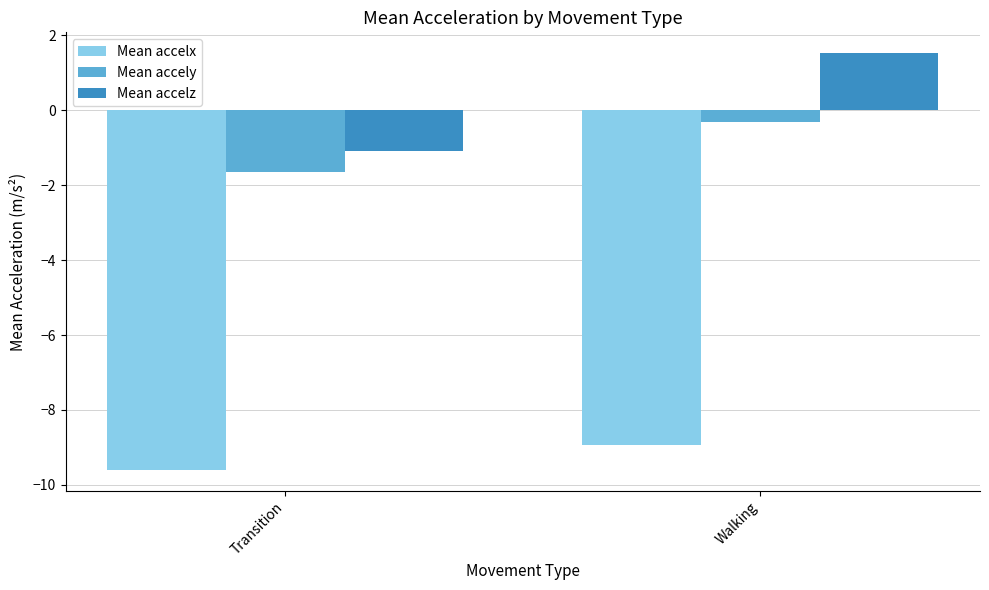

True or false: Mean accely has a value of -1.6 at Transition.

True